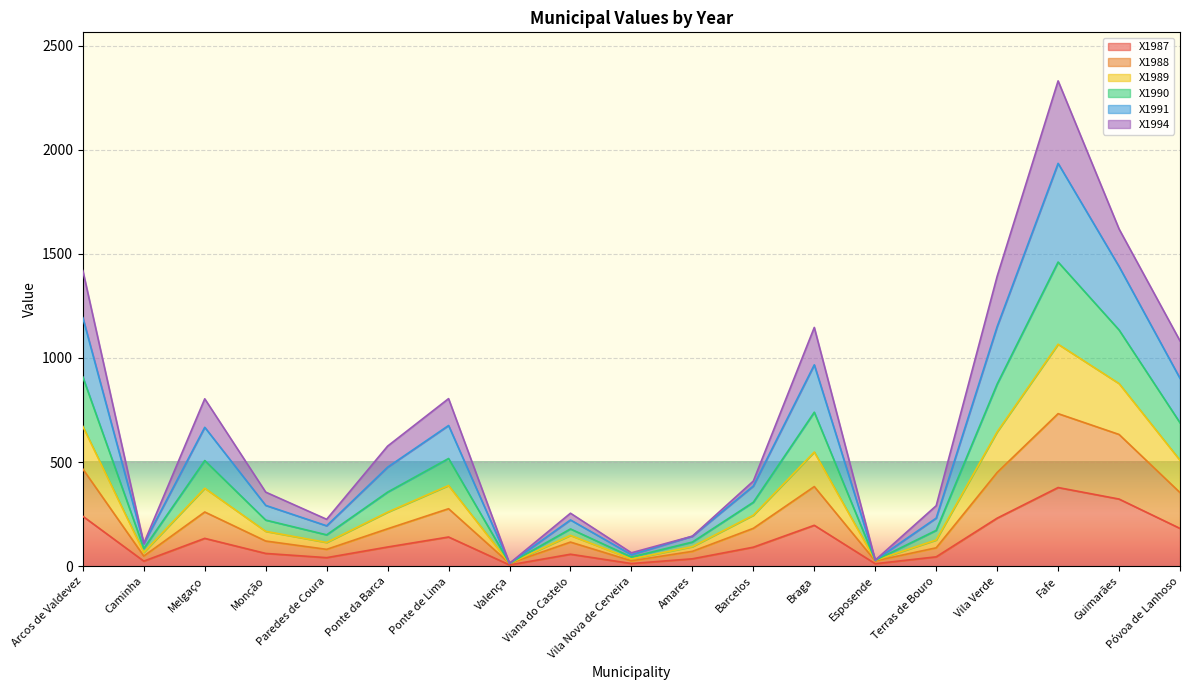

Is it true that X1989 equals 220.2 at Amares?

False